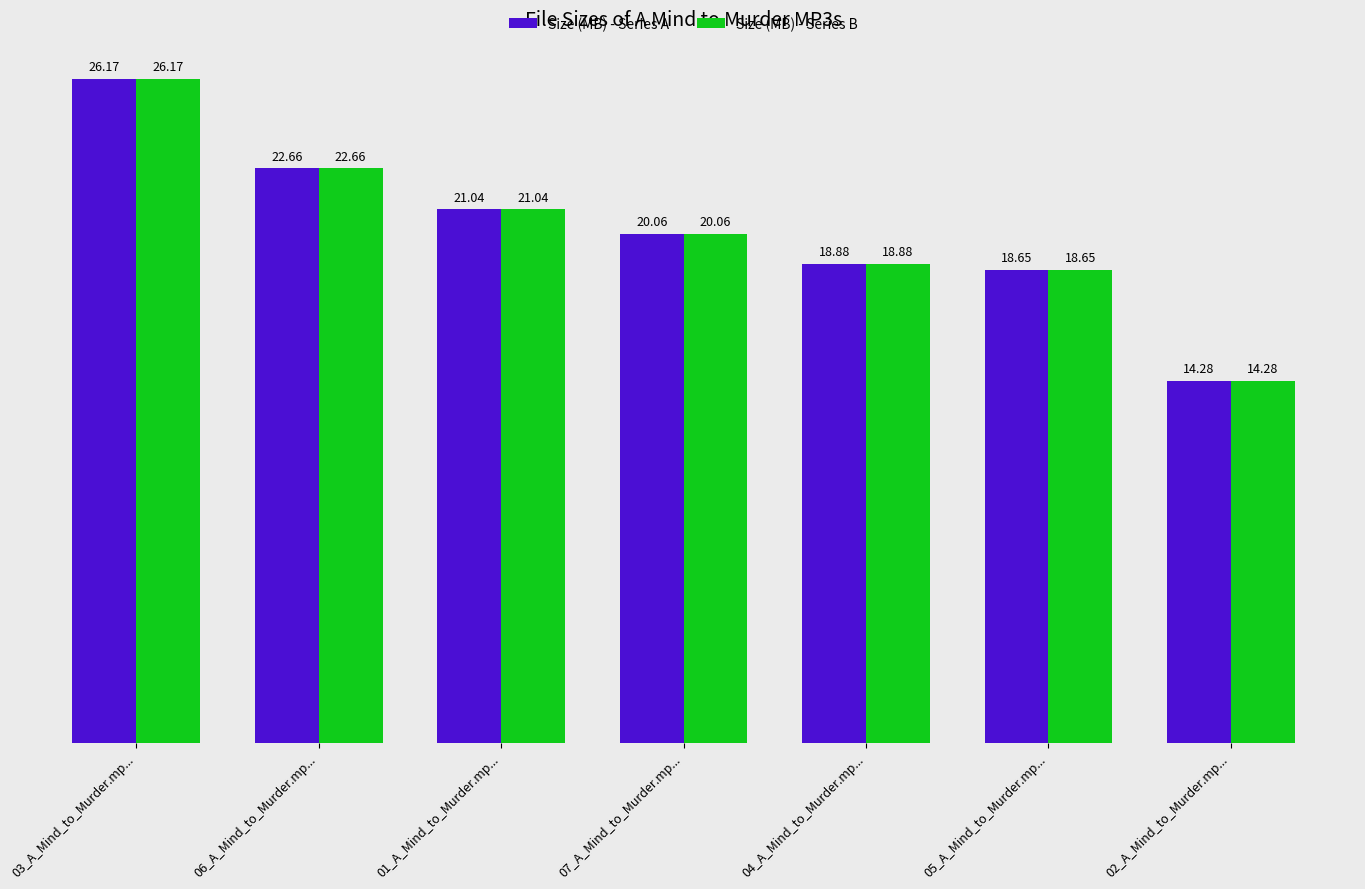

Is the value of Size (MB) - Series B at 02_A_Mind_to_Murder.mp... greater than the value of Size (MB) - Series A at 06_A_Mind_to_Murder.mp...?

No